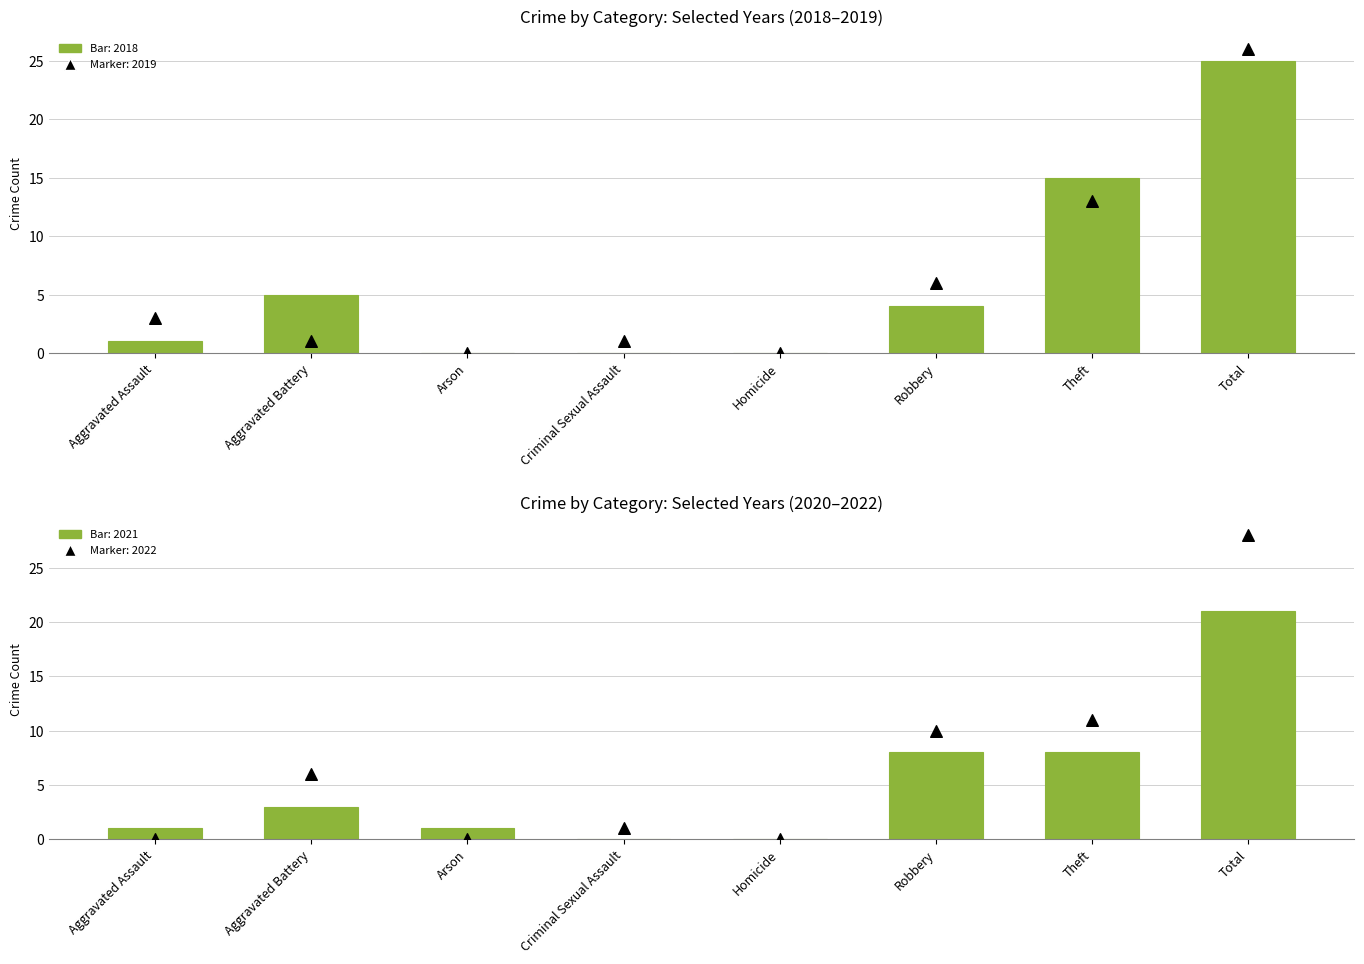

At which category is the sum across all series the highest?

Total